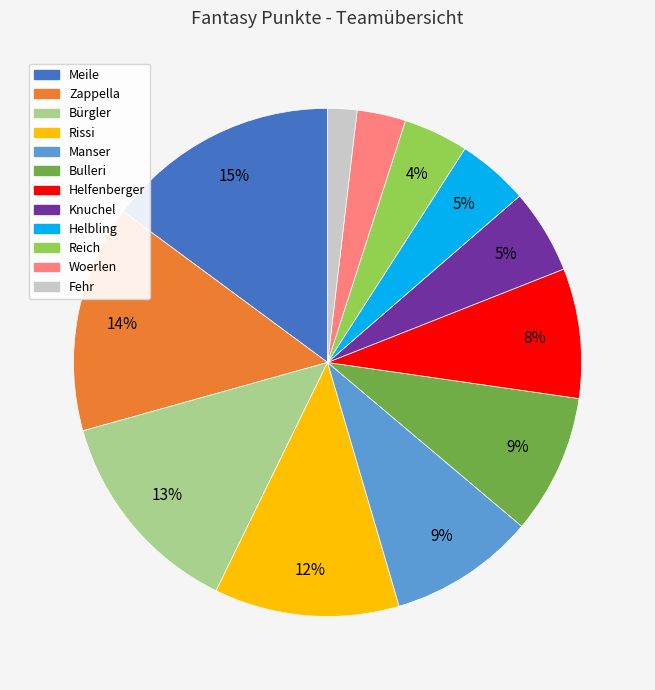

To the nearest percent, what is the average slice percentage?

8%